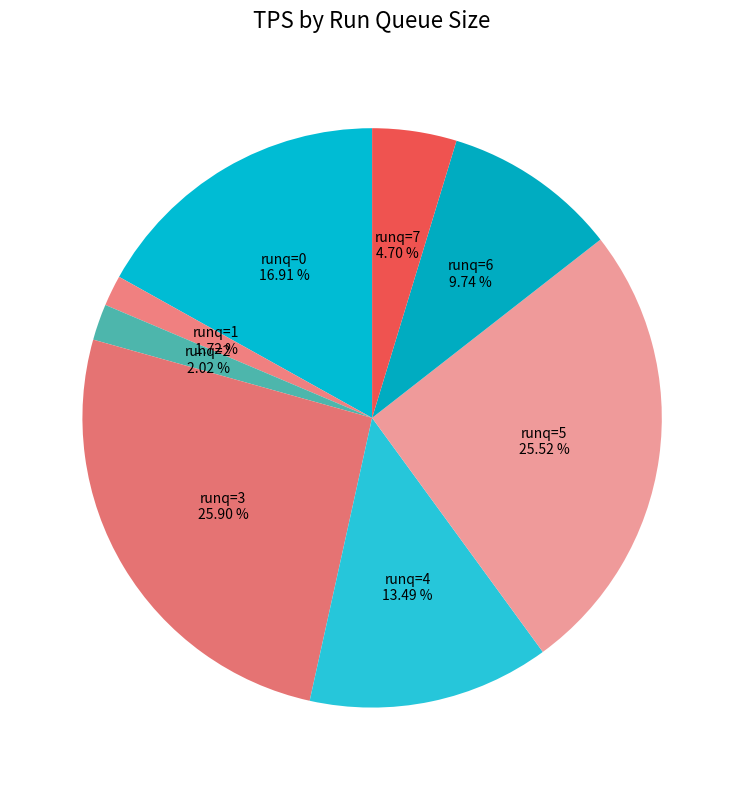

How many segments does this pie chart have?

8